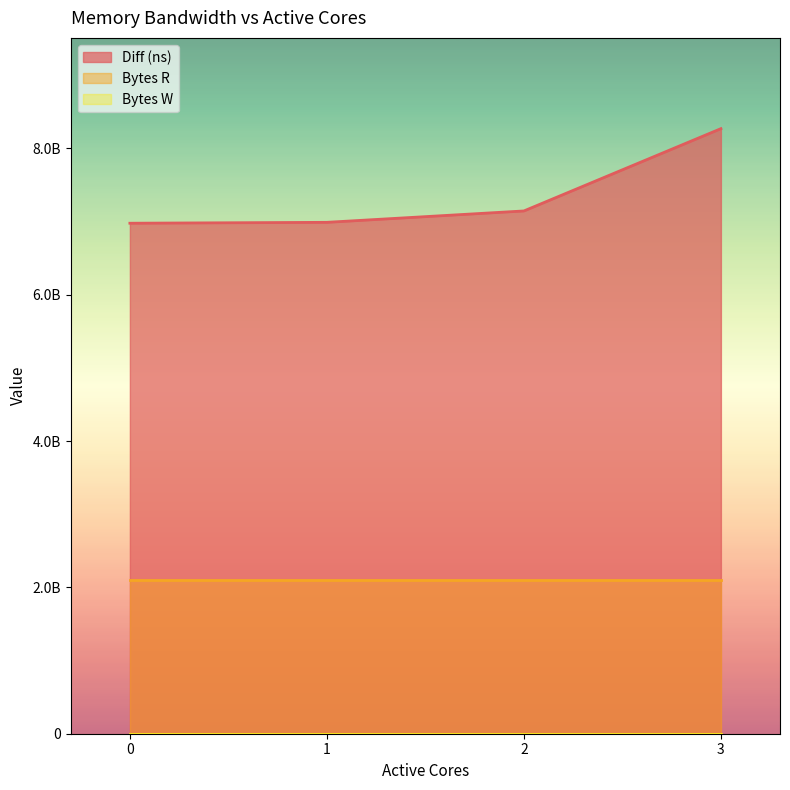

How many series are shown in this chart?

3